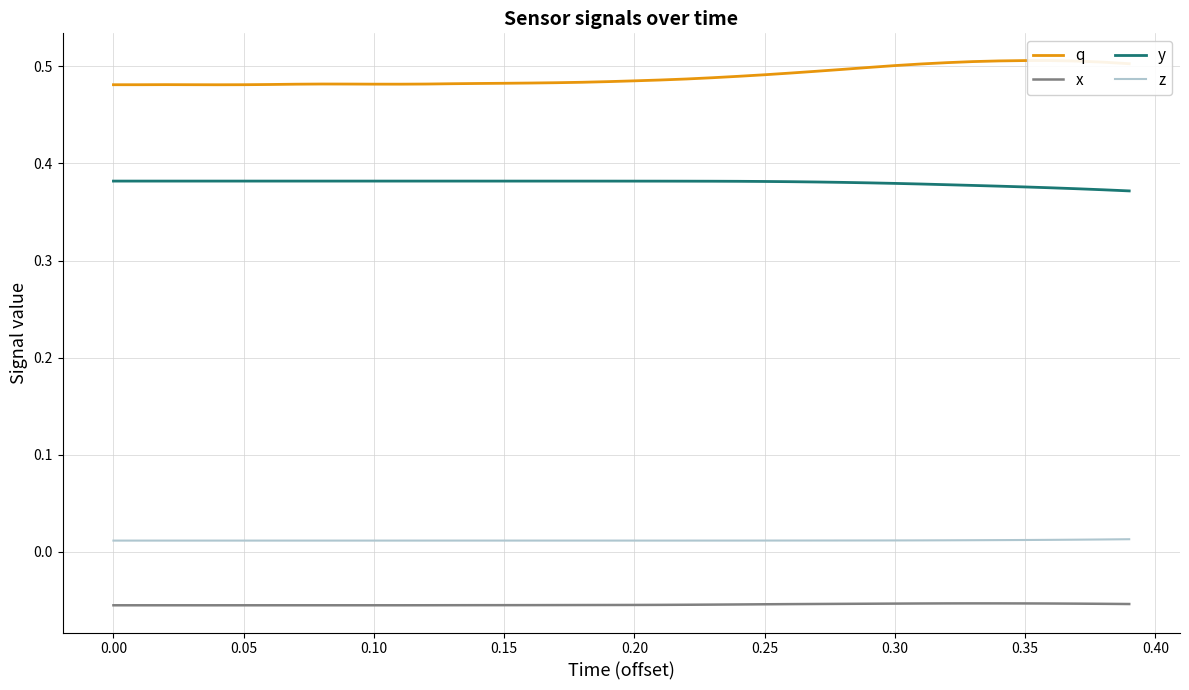

Rank the series by their maximum value, from highest to lowest.

q, y, z, x